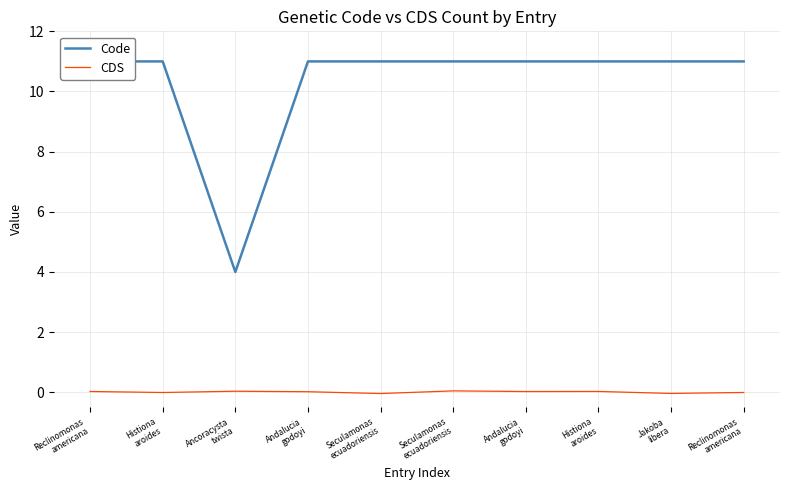

At how many categories does at least one series exceed 7?

9